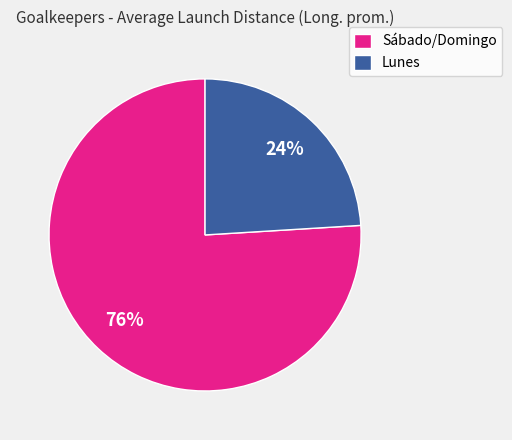

Which category has the biggest portion of the pie?

Sábado/Domingo